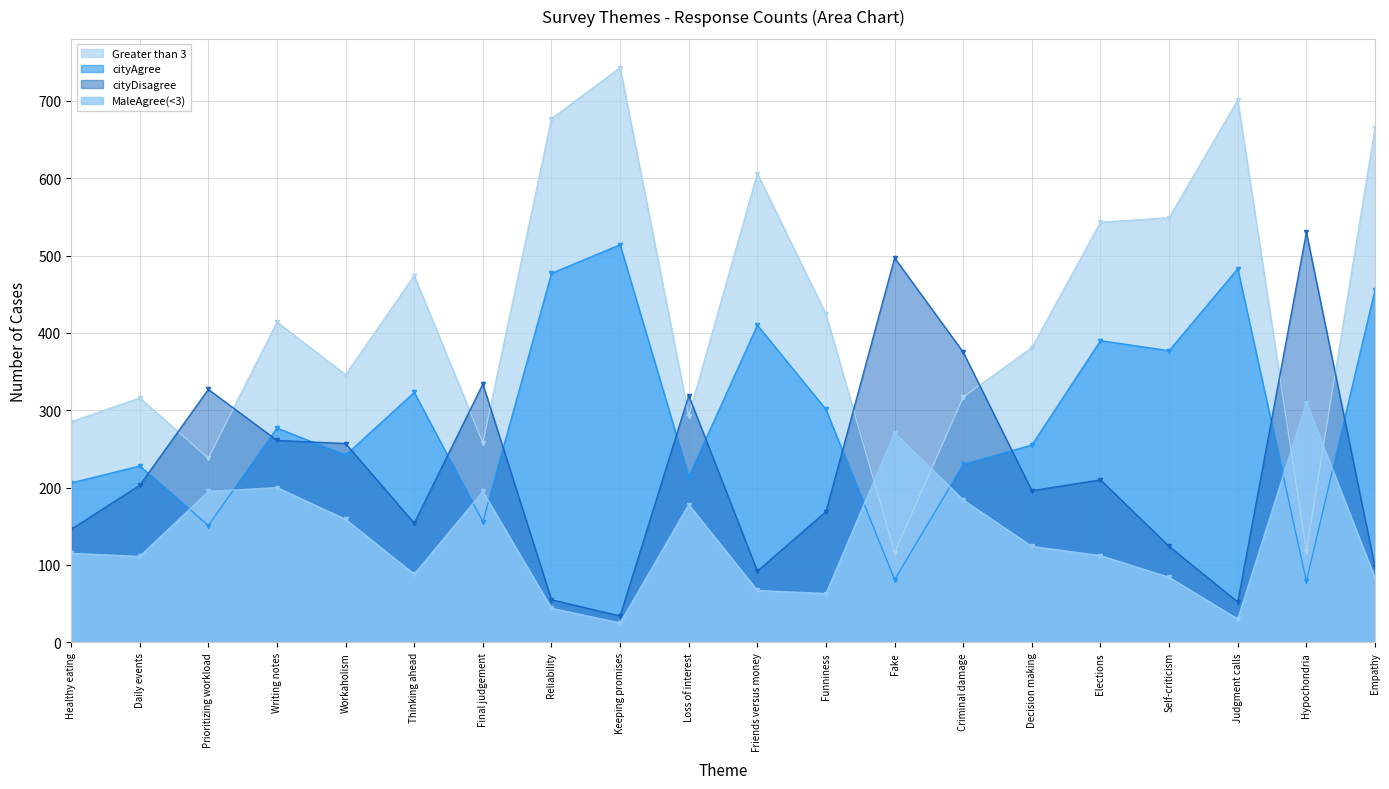

Rank the categories by cityDisagree value from lowest to highest.

Keeping promises, Judgment calls, Reliability, Friends versus money, Empathy, Self-criticism, Healthy eating, Thinking ahead, Funniness, Decision making, Daily events, Elections, Workaholism, Writing notes, Loss of interest, Prioritizing workload, Final judgement, Criminal damage, Fake, Hypochondria